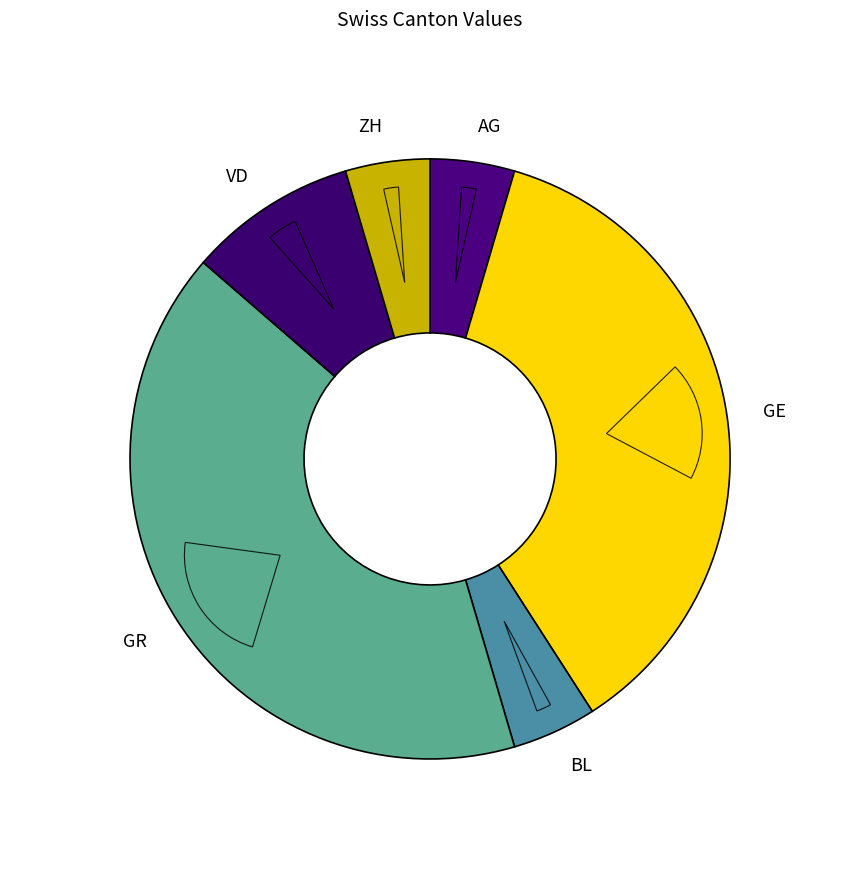

Between AG and ZH, which is larger?

AG